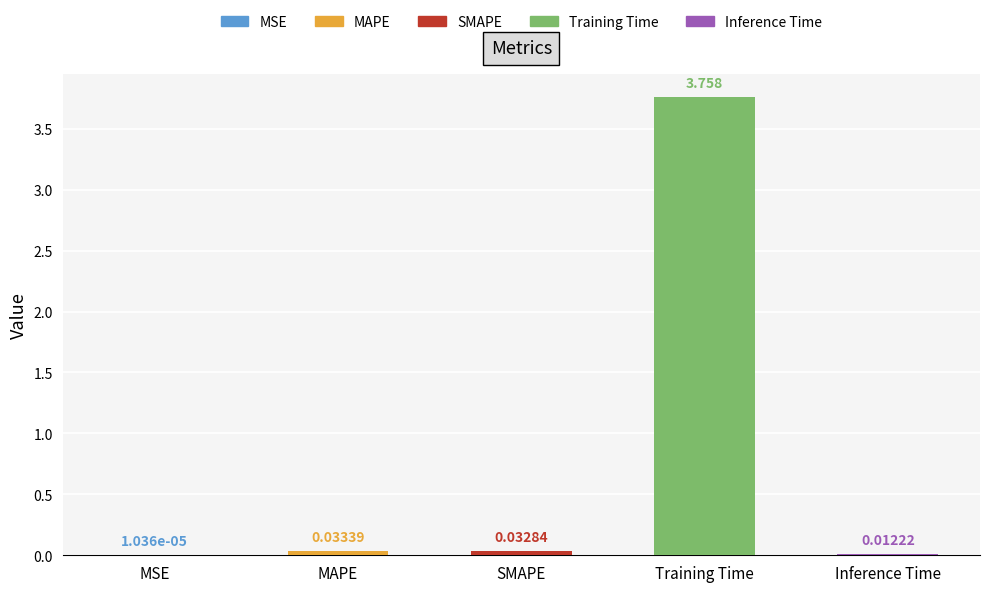

What is the difference between the values at Inference Time and Training Time?

3.7